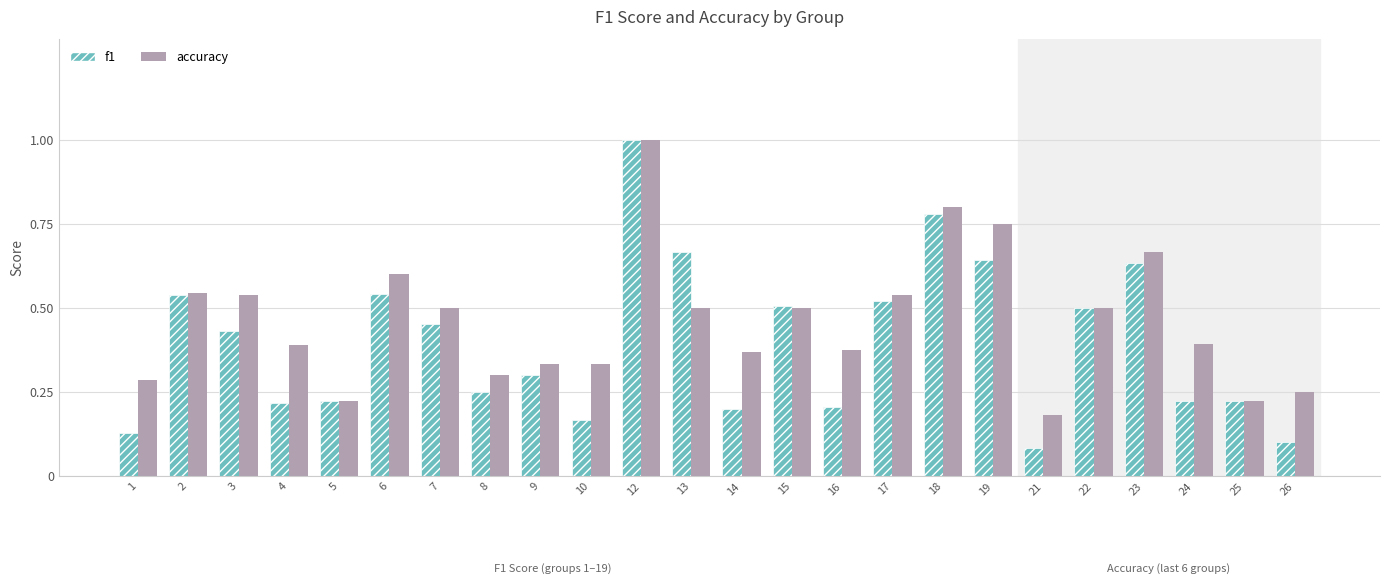

At which label does accuracy reach its minimum?

21